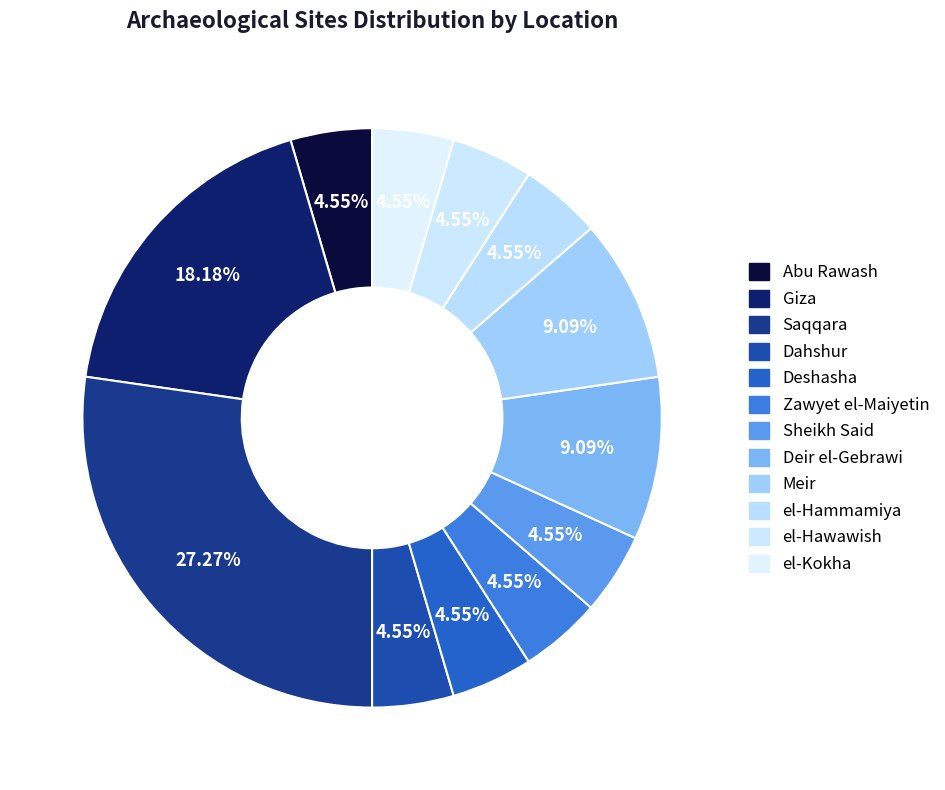

What is the total percentage of Meir and el-Hawawish?

13.6%